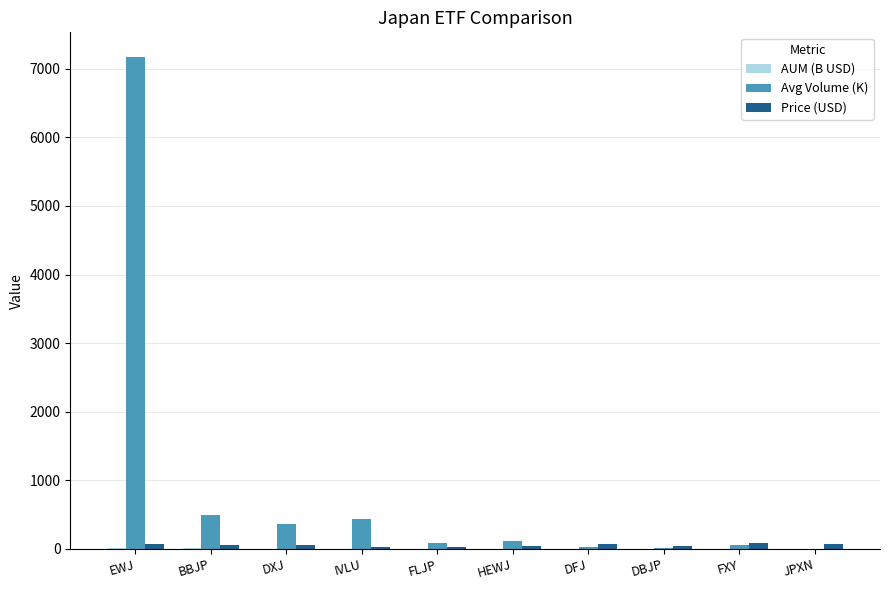

Are the bars grouped side by side (vs. stacked)?

Yes